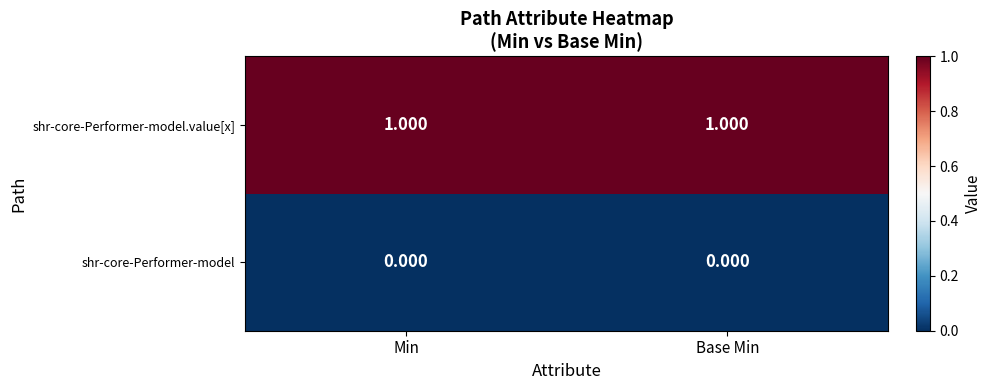

Which series has the largest total across all categories?

shr-core-Performer-model.value[x]